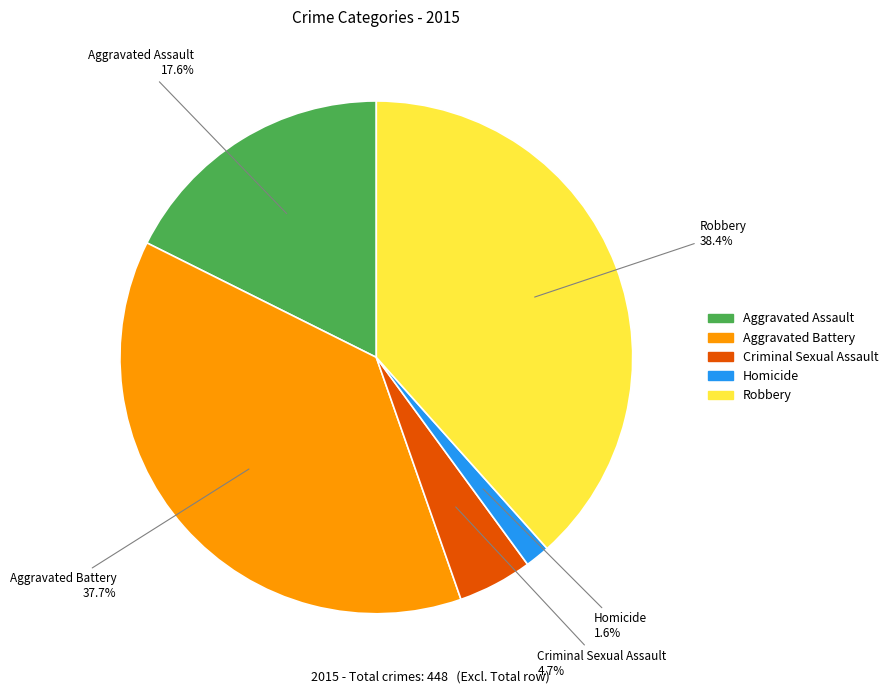

To the nearest percent, what portion does Aggravated Assault represent?

18%